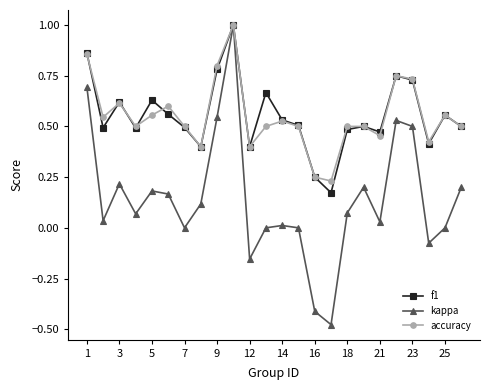

Is this an area chart (filled region under the line)?

No